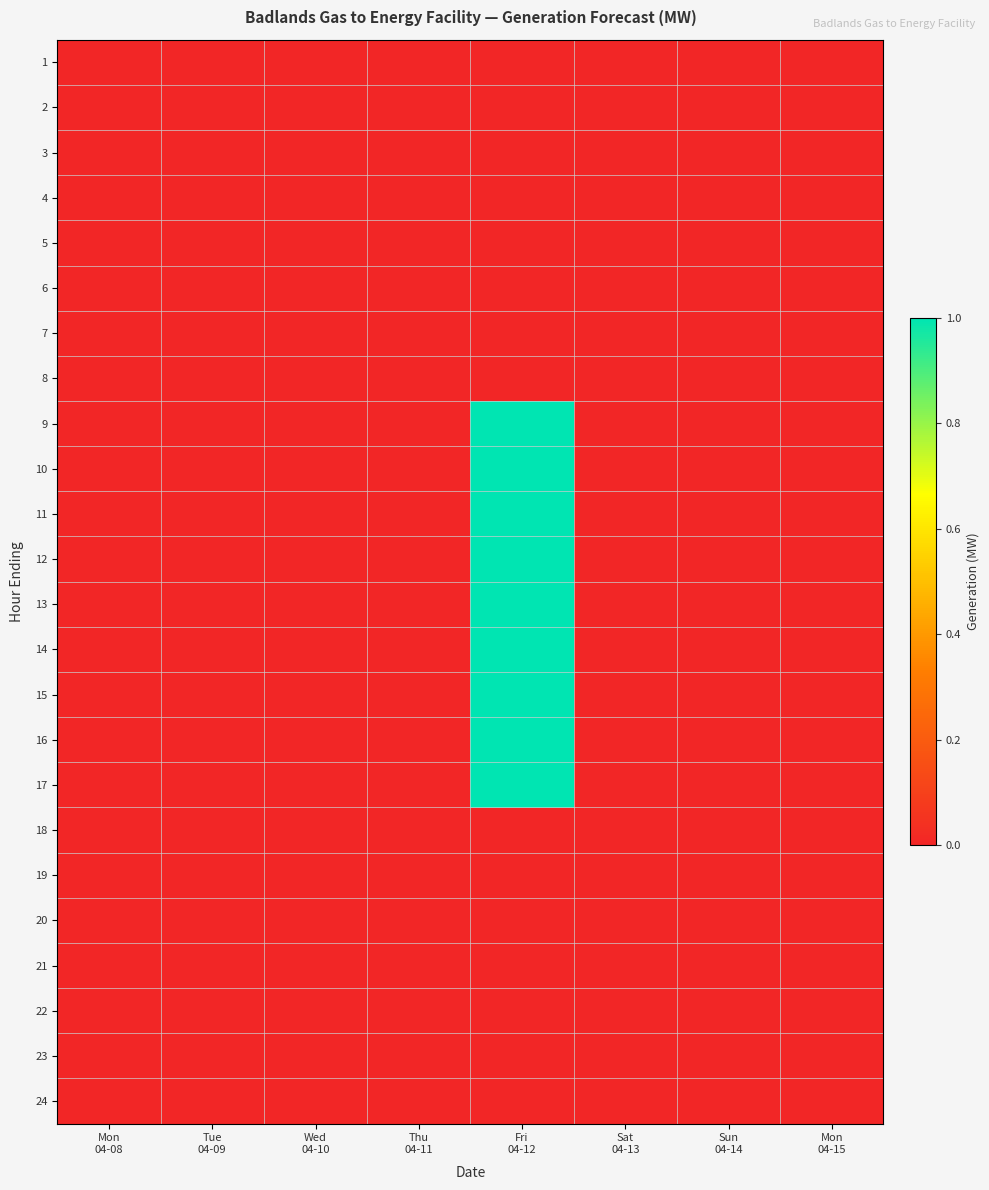

Reading left to right, transcribe all the data shown in this chart.

1: Mon
04-08=0	Tue
04-09=0	Wed
04-10=0	Thu
04-11=0	Fri
04-12=0	Sat
04-13=0	Sun
04-14=0	Mon
04-15=0
2: Mon
04-08=0	Tue
04-09=0	Wed
04-10=0	Thu
04-11=0	Fri
04-12=0	Sat
04-13=0	Sun
04-14=0	Mon
04-15=0
3: Mon
04-08=0	Tue
04-09=0	Wed
04-10=0	Thu
04-11=0	Fri
04-12=0	Sat
04-13=0	Sun
04-14=0	Mon
04-15=0
4: Mon
04-08=0	Tue
04-09=0	Wed
04-10=0	Thu
04-11=0	Fri
04-12=0	Sat
04-13=0	Sun
04-14=0	Mon
04-15=0
5: Mon
04-08=0	Tue
04-09=0	Wed
04-10=0	Thu
04-11=0	Fri
04-12=0	Sat
04-13=0	Sun
04-14=0	Mon
04-15=0
6: Mon
04-08=0	Tue
04-09=0	Wed
04-10=0	Thu
04-11=0	Fri
04-12=0	Sat
04-13=0	Sun
04-14=0	Mon
04-15=0
7: Mon
04-08=0	Tue
04-09=0	Wed
04-10=0	Thu
04-11=0	Fri
04-12=0	Sat
04-13=0	Sun
04-14=0	Mon
04-15=0
8: Mon
04-08=0	Tue
04-09=0	Wed
04-10=0	Thu
04-11=0	Fri
04-12=0	Sat
04-13=0	Sun
04-14=0	Mon
04-15=0
9: Mon
04-08=0	Tue
04-09=0	Wed
04-10=0	Thu
04-11=0	Fri
04-12=1	Sat
04-13=0	Sun
04-14=0	Mon
04-15=0
10: Mon
04-08=0	Tue
04-09=0	Wed
04-10=0	Thu
04-11=0	Fri
04-12=1	Sat
04-13=0	Sun
04-14=0	Mon
04-15=0
11: Mon
04-08=0	Tue
04-09=0	Wed
04-10=0	Thu
04-11=0	Fri
04-12=1	Sat
04-13=0	Sun
04-14=0	Mon
04-15=0
12: Mon
04-08=0	Tue
04-09=0	Wed
04-10=0	Thu
04-11=0	Fri
04-12=1	Sat
04-13=0	Sun
04-14=0	Mon
04-15=0
13: Mon
04-08=0	Tue
04-09=0	Wed
04-10=0	Thu
04-11=0	Fri
04-12=1	Sat
04-13=0	Sun
04-14=0	Mon
04-15=0
14: Mon
04-08=0	Tue
04-09=0	Wed
04-10=0	Thu
04-11=0	Fri
04-12=1	Sat
04-13=0	Sun
04-14=0	Mon
04-15=0
15: Mon
04-08=0	Tue
04-09=0	Wed
04-10=0	Thu
04-11=0	Fri
04-12=1	Sat
04-13=0	Sun
04-14=0	Mon
04-15=0
16: Mon
04-08=0	Tue
04-09=0	Wed
04-10=0	Thu
04-11=0	Fri
04-12=1	Sat
04-13=0	Sun
04-14=0	Mon
04-15=0
17: Mon
04-08=0	Tue
04-09=0	Wed
04-10=0	Thu
04-11=0	Fri
04-12=1	Sat
04-13=0	Sun
04-14=0	Mon
04-15=0
18: Mon
04-08=0	Tue
04-09=0	Wed
04-10=0	Thu
04-11=0	Fri
04-12=0	Sat
04-13=0	Sun
04-14=0	Mon
04-15=0
19: Mon
04-08=0	Tue
04-09=0	Wed
04-10=0	Thu
04-11=0	Fri
04-12=0	Sat
04-13=0	Sun
04-14=0	Mon
04-15=0
20: Mon
04-08=0	Tue
04-09=0	Wed
04-10=0	Thu
04-11=0	Fri
04-12=0	Sat
04-13=0	Sun
04-14=0	Mon
04-15=0
21: Mon
04-08=0	Tue
04-09=0	Wed
04-10=0	Thu
04-11=0	Fri
04-12=0	Sat
04-13=0	Sun
04-14=0	Mon
04-15=0
22: Mon
04-08=0	Tue
04-09=0	Wed
04-10=0	Thu
04-11=0	Fri
04-12=0	Sat
04-13=0	Sun
04-14=0	Mon
04-15=0
23: Mon
04-08=0	Tue
04-09=0	Wed
04-10=0	Thu
04-11=0	Fri
04-12=0	Sat
04-13=0	Sun
04-14=0	Mon
04-15=0
24: Mon
04-08=0	Tue
04-09=0	Wed
04-10=0	Thu
04-11=0	Fri
04-12=0	Sat
04-13=0	Sun
04-14=0	Mon
04-15=0